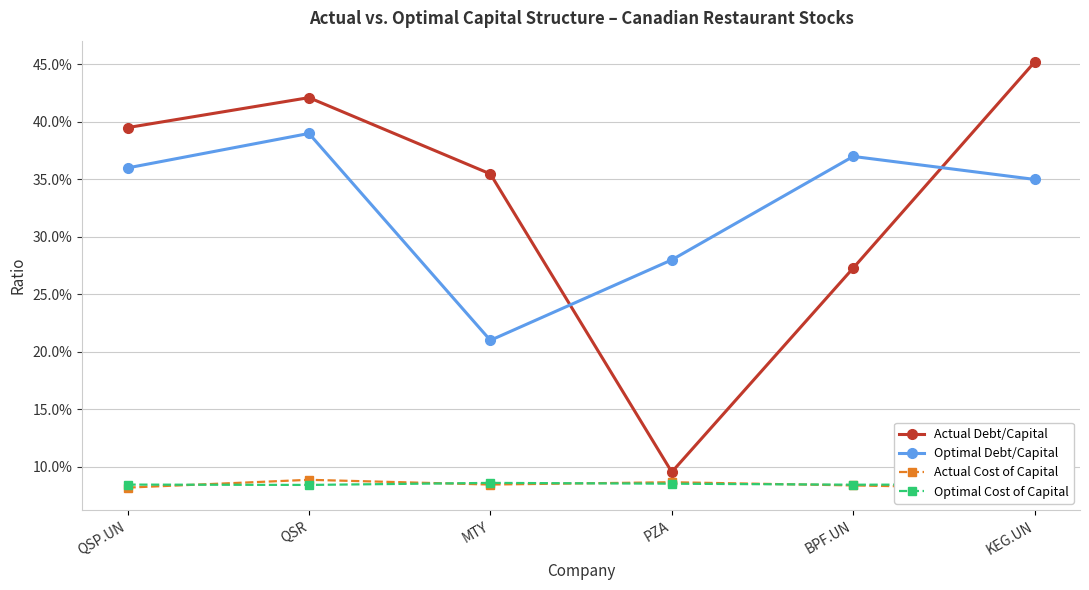

What is the smallest value displayed?

0.1